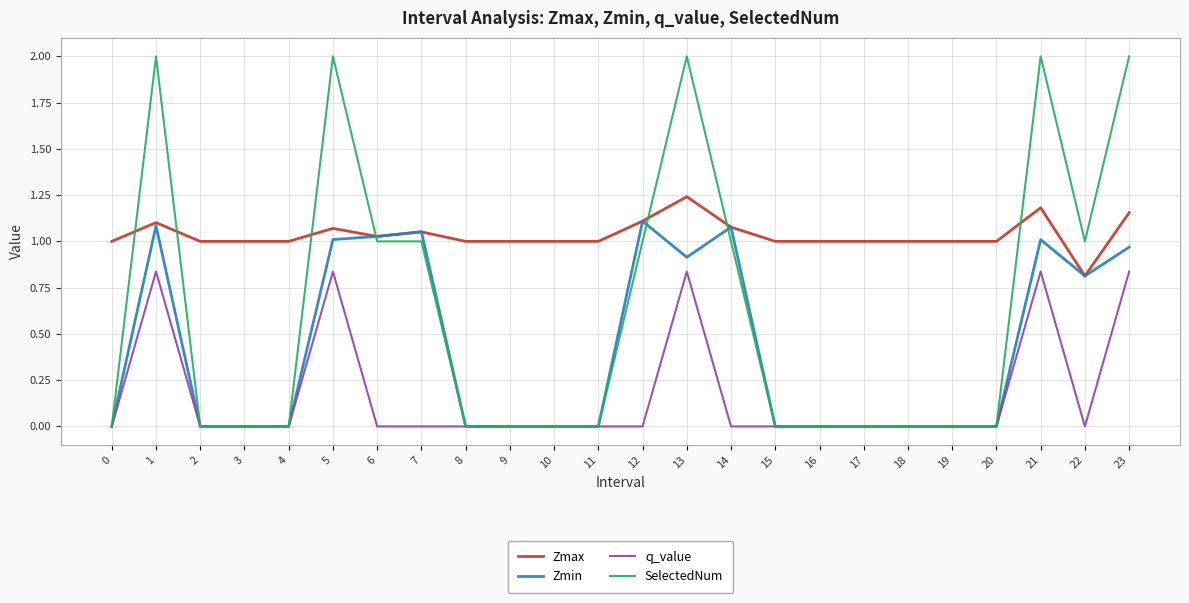

Which series has the largest range (max minus min)?

SelectedNum